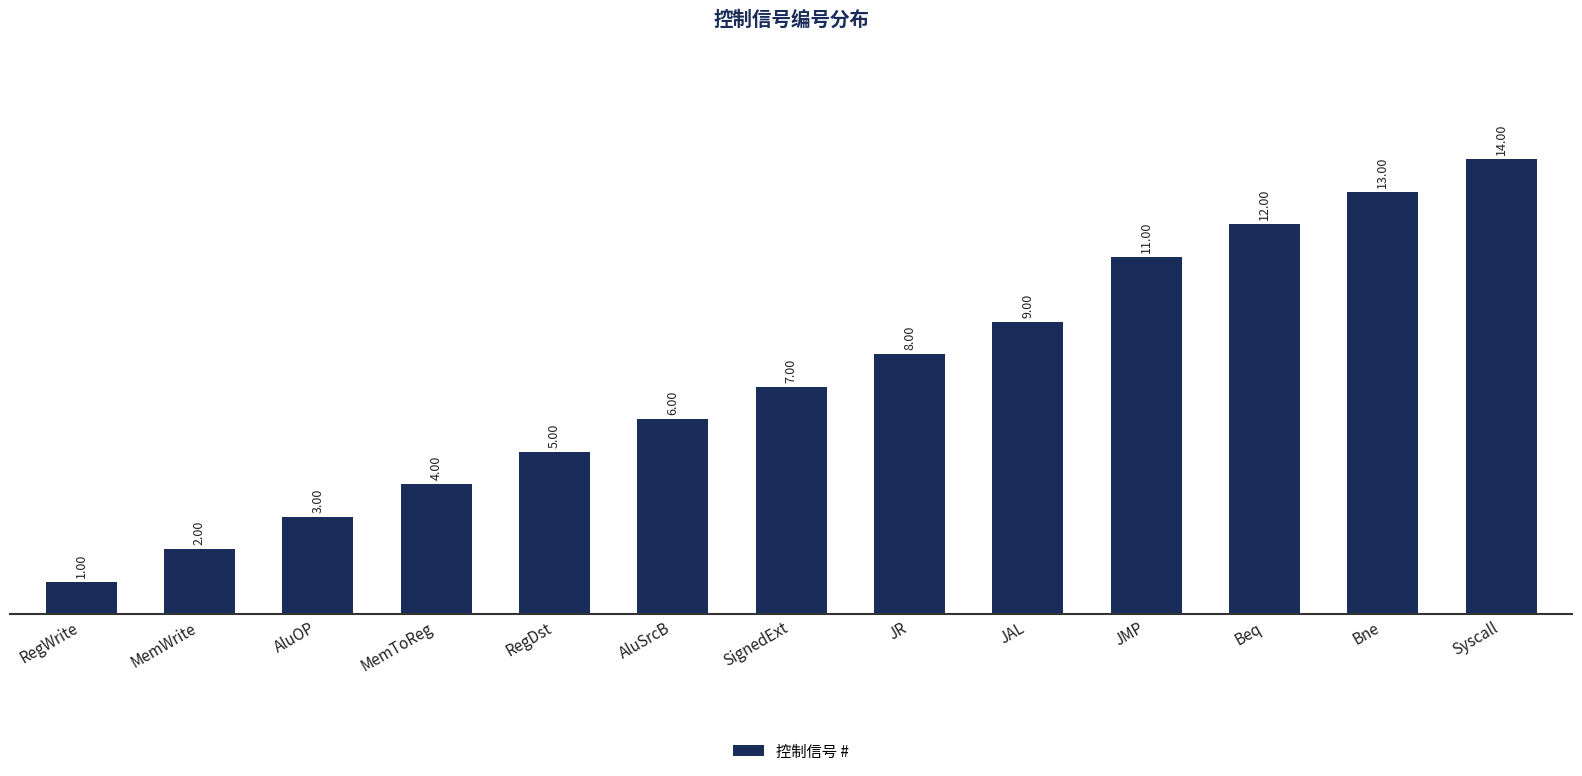

What is the sum of the values at RegDst and Syscall?

19